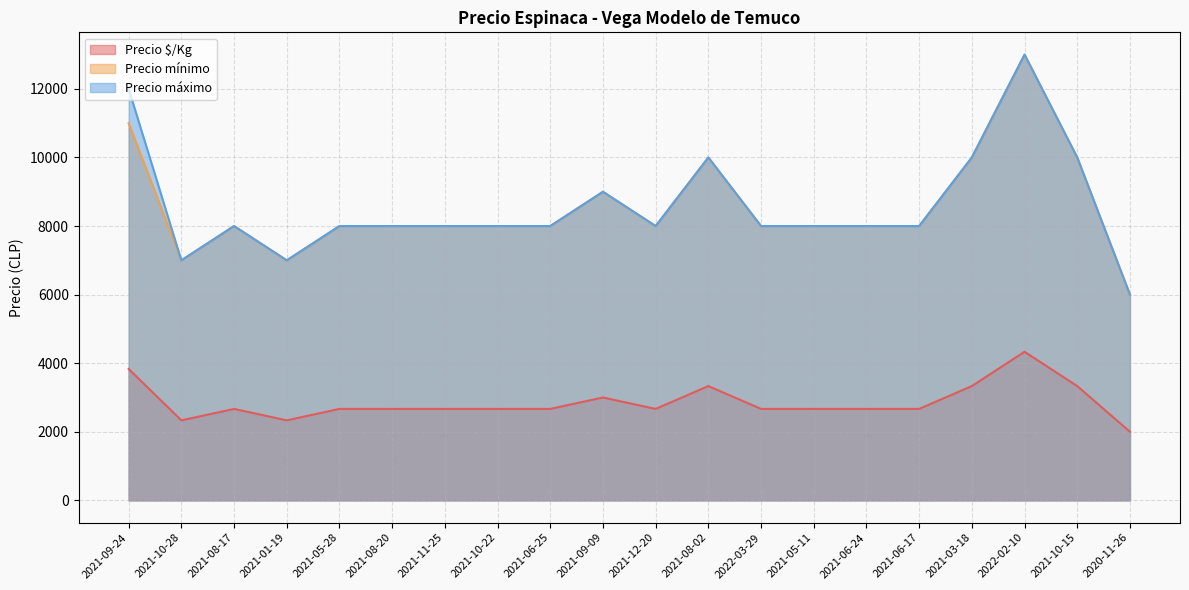

List the series in order of their peak value, highest first.

Precio mínimo, Precio máximo, Precio $/Kg